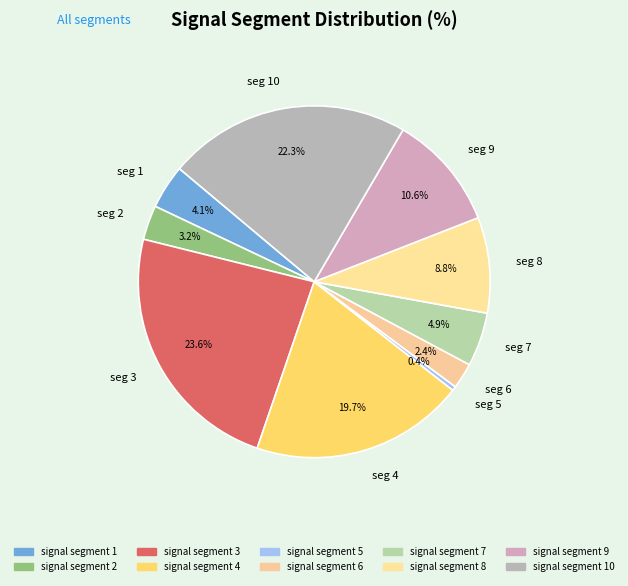

Does seg 7 represent more than half of the total?

No